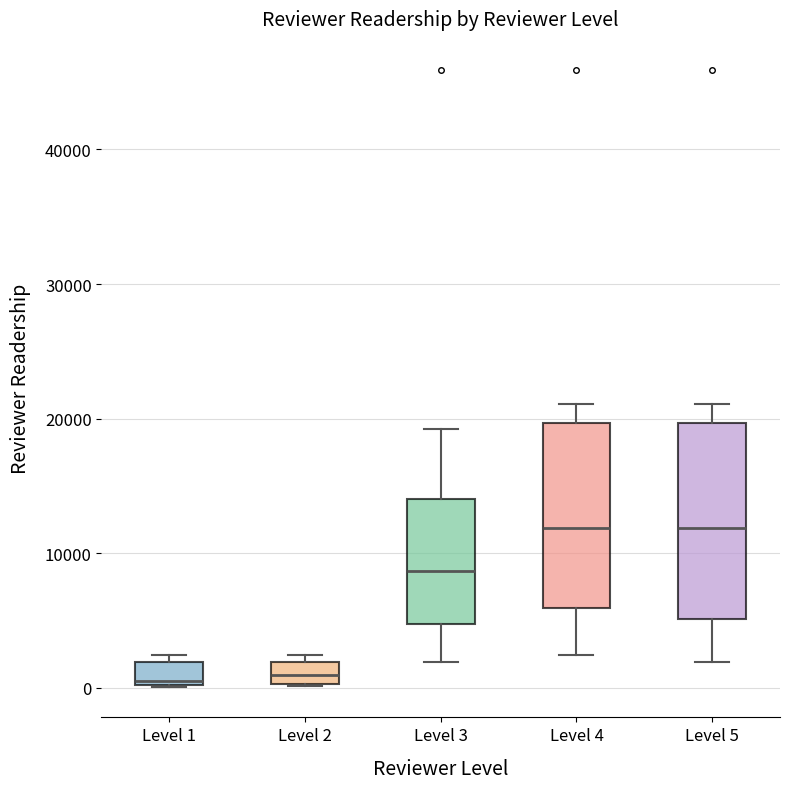

Where is the upper edge of the box for Level 5 on the y-axis? The values are not printed on the chart, so give them approximately, as read against the axis.

20000